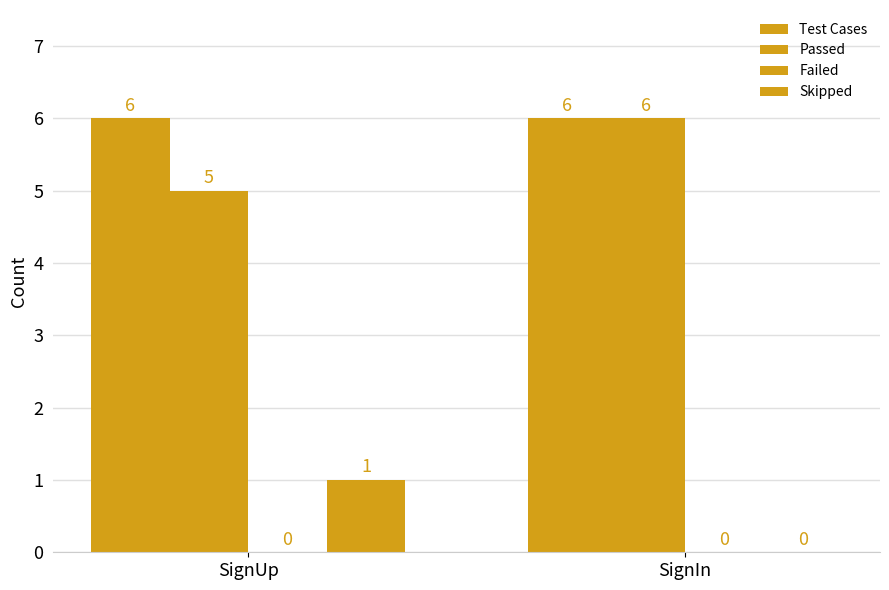

Reading left to right, transcribe all the data shown in this chart.

Test Cases: 6	6
Passed: 5	6
Failed: 0	0
Skipped: 1	0